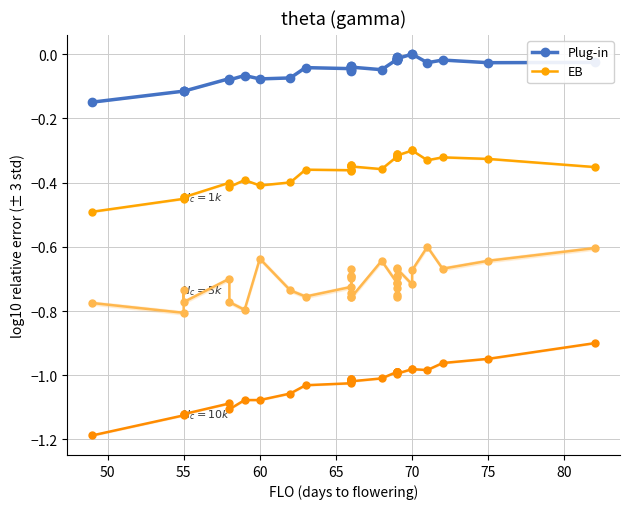

Is it true that EB equals -0.5 at 23?

False